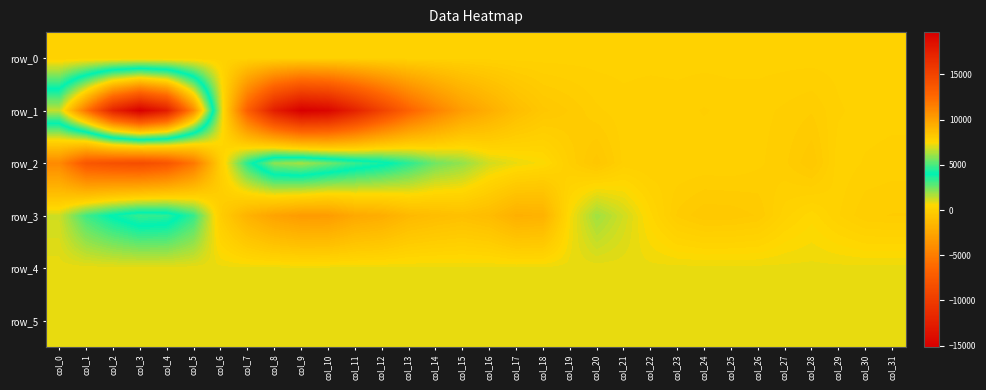

What is the smallest value displayed?

-15136.0